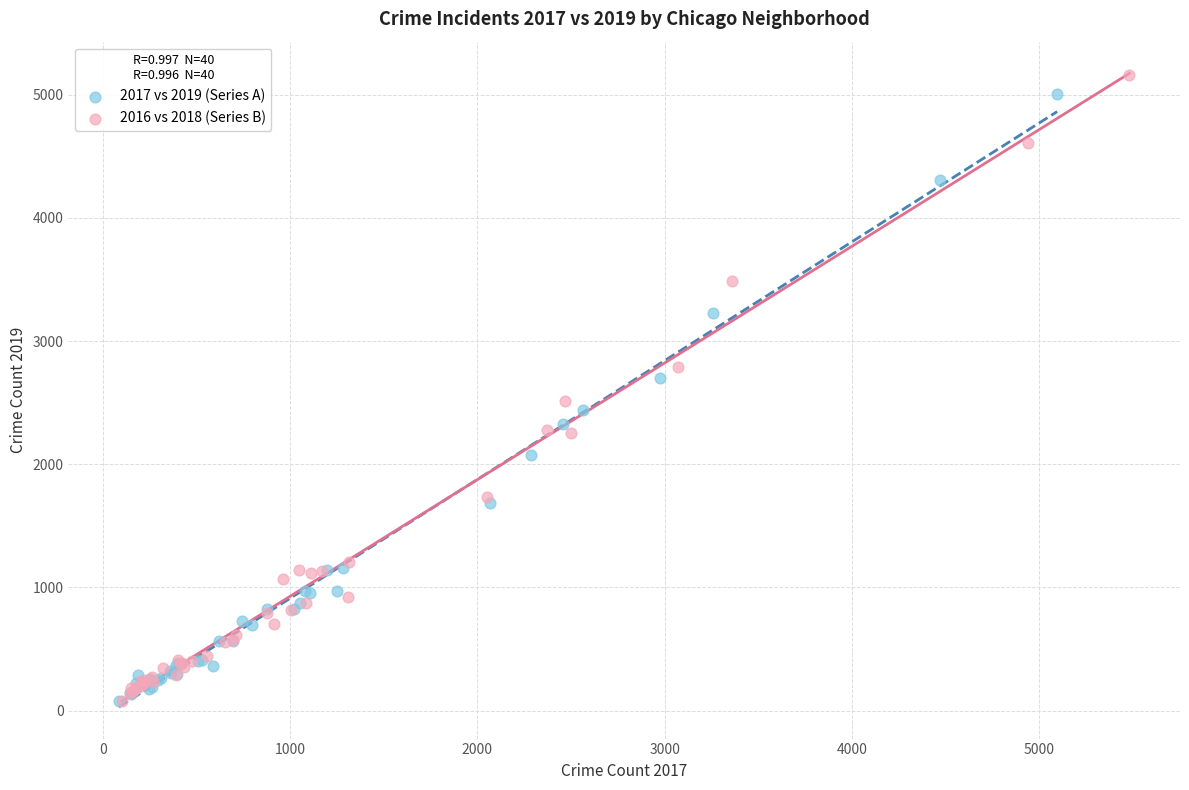

What are all the series names shown in the legend?

2017 vs 2019 (Series A), 2016 vs 2018 (Series B)